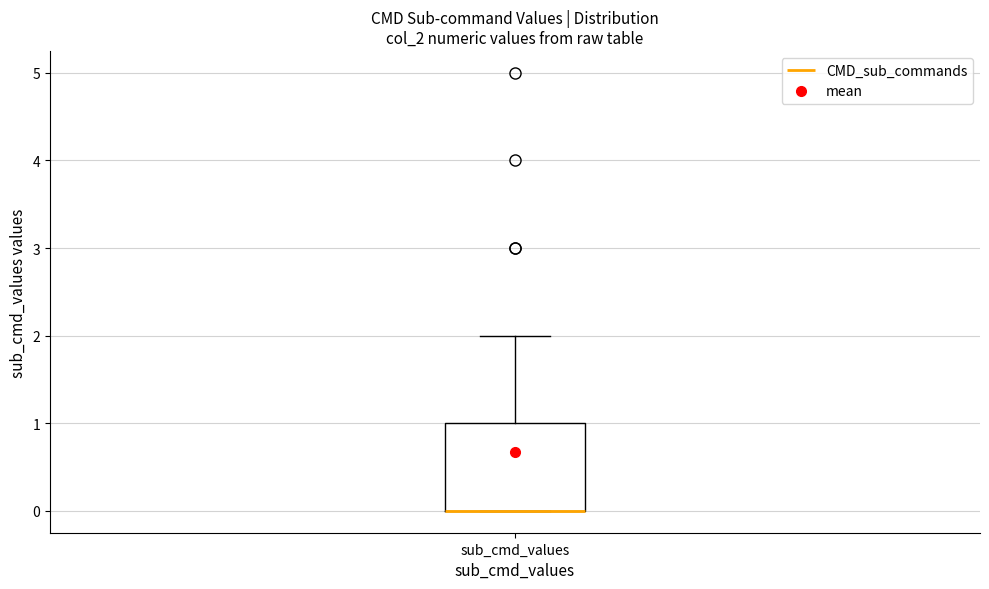

Transcribe this box plot: give where the median line is, the range the box spans, and where the two whiskers end, as read against the y-axis. The values are not printed on the chart, so give them approximately, as read against the axis.

median 0 (drawn on the box's lower edge), box 0 to 1, whiskers 0 to 2